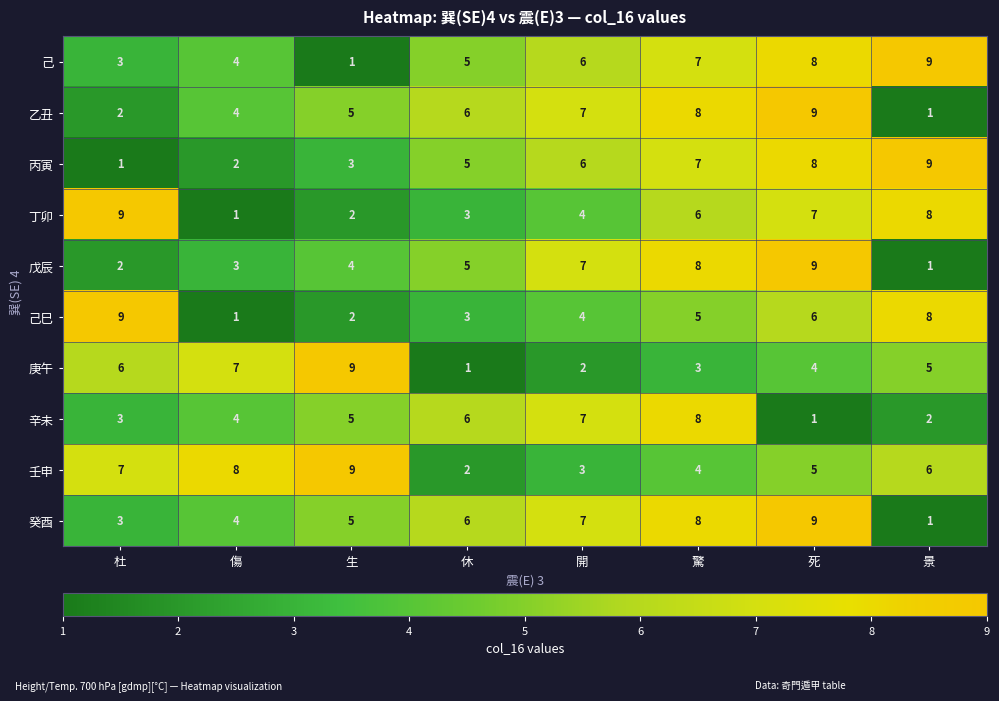

What is the smallest value displayed?

1